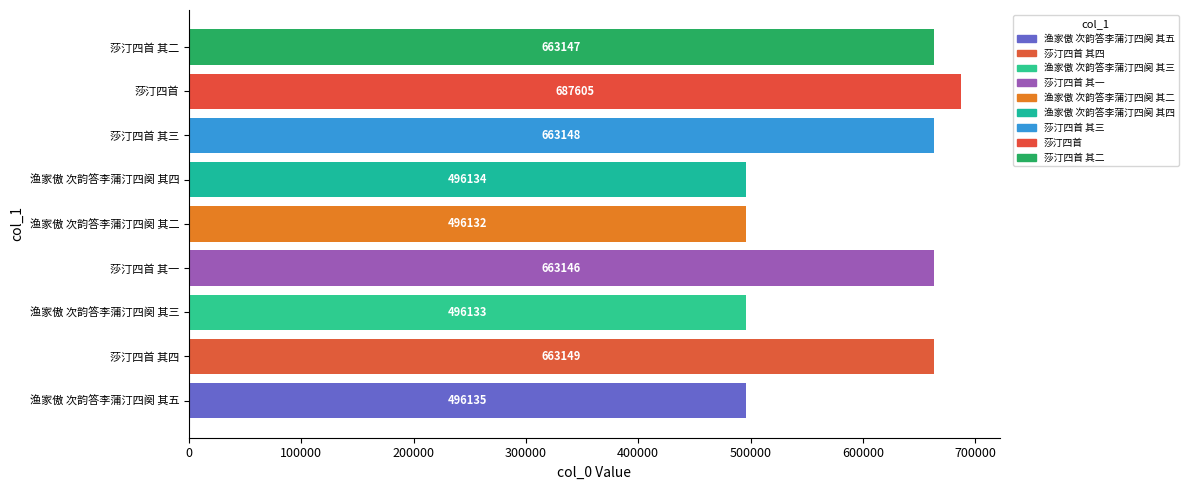

Are the bars grouped side by side (vs. stacked)?

No